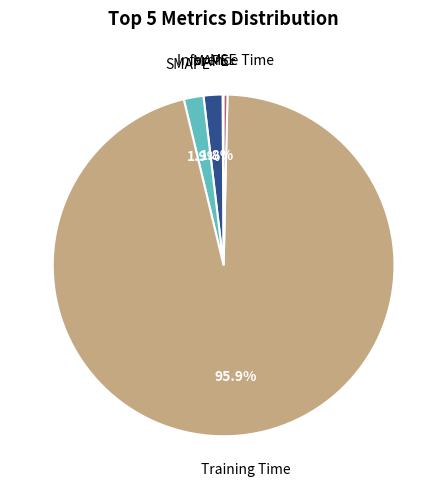

Does any single category account for the majority?

Yes